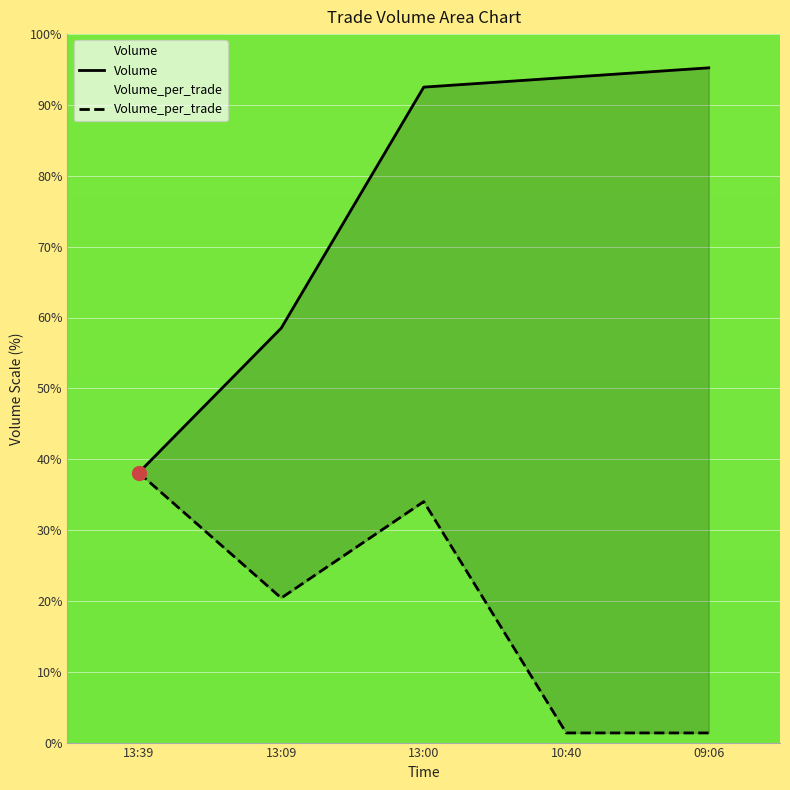

What is the label of the 1st point from the right?

09:06